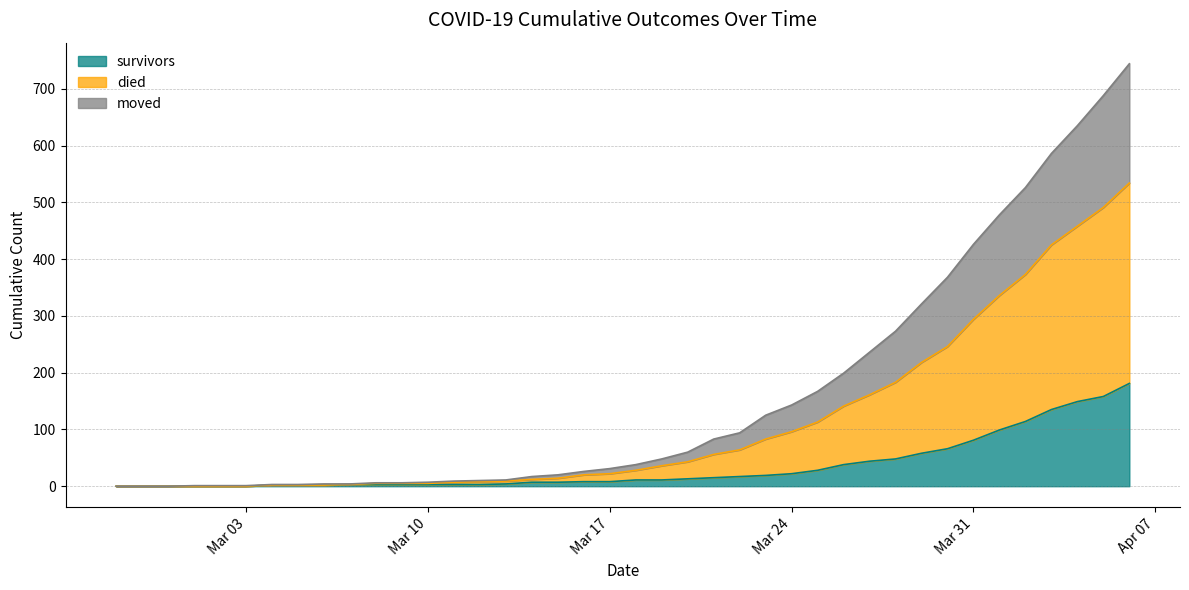

What is the label of the 38th point from the left?

2020-04-04